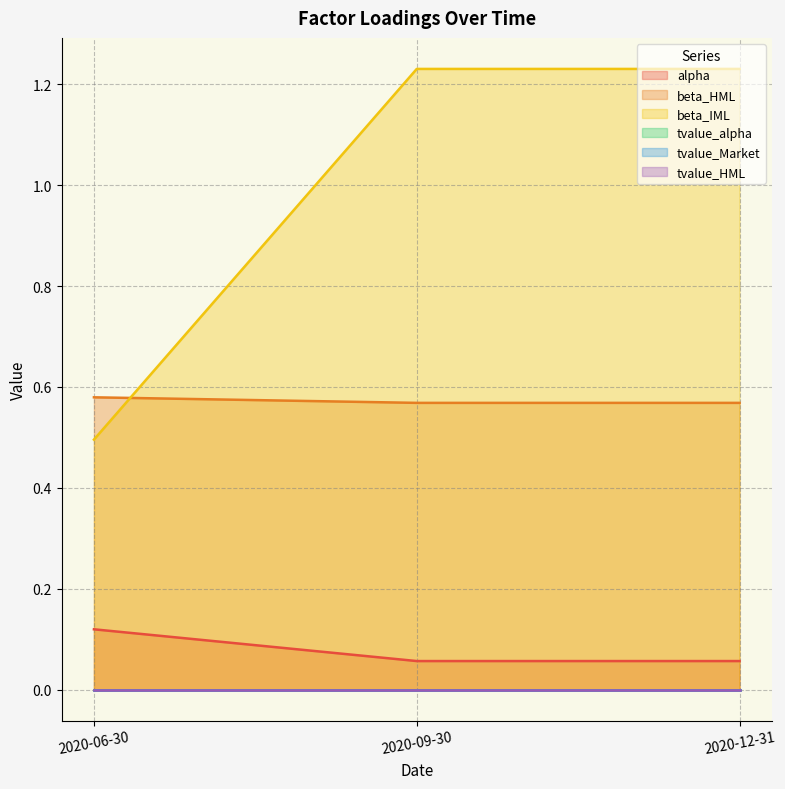

What is the label of the 3rd point from the left?

2020-12-31